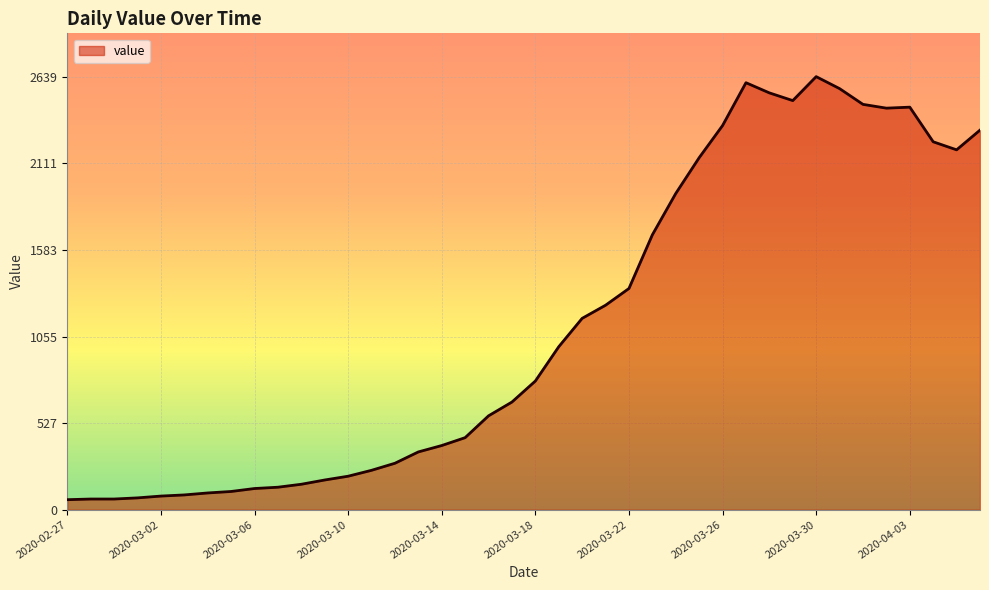

What is the greatest value displayed?

2639